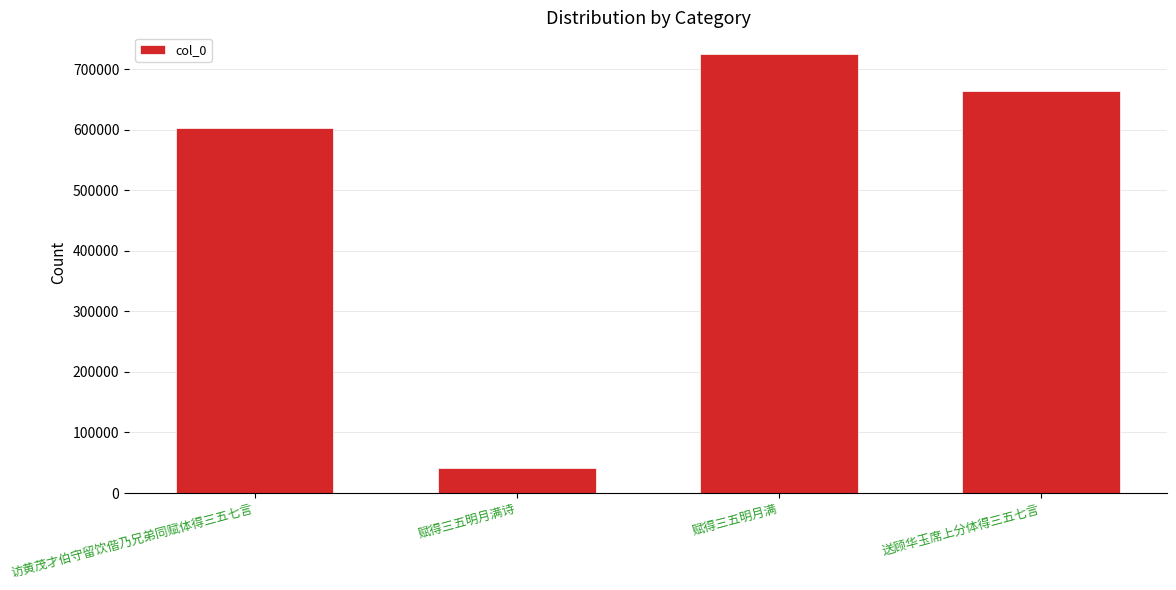

What value does the data have at 送顾华玉席上分体得三五七言, to the nearest 50?

664650